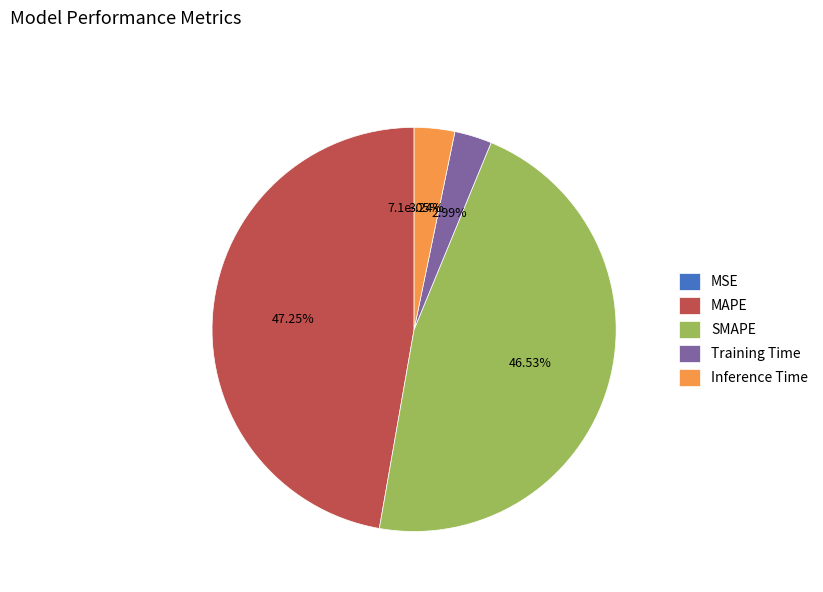

To the nearest percent, what is the combined percentage of SMAPE and Inference Time?

50%